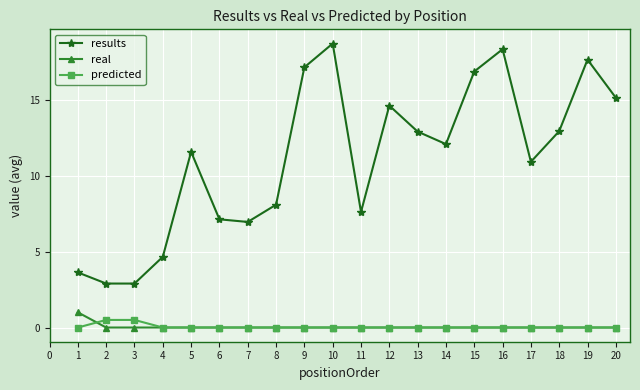

Reading right to left, extract all data points from this chart.

results: 15.1	17.7	12.9	10.9	18.3	16.9	12.1	12.9	14.6	7.6	18.7	17.1	8.1	7.0	7.1	11.6	4.7	2.9	2.9	3.6
real: 0.0	0.0	0.0	0.0	0.0	0.0	0.0	0.0	0.0	0.0	0.0	0.0	0.0	0.0	0.0	0.0	0.0	0.0	0.0	1.0
predicted: 0.0	0.0	0.0	0.0	0.0	0.0	0.0	0.0	0.0	0.0	0.0	0.0	0.0	0.0	0.0	0.0	0.0	0.5	0.5	0.0